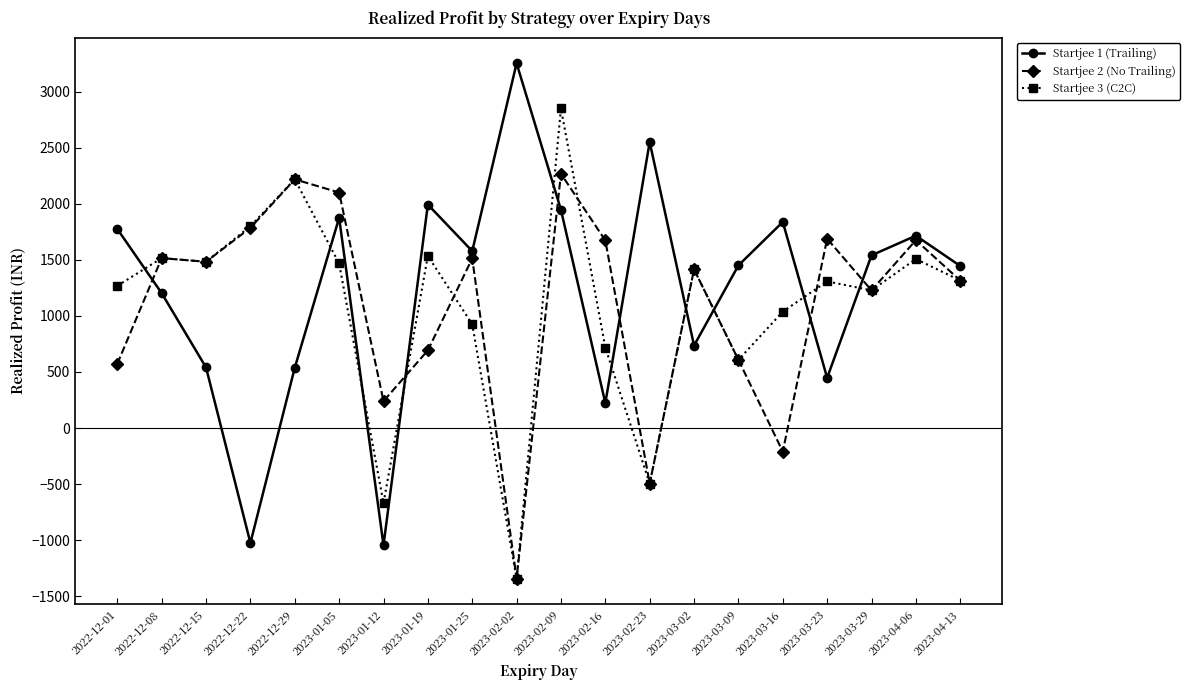

What is the value of the Startjee 3 (C2C) point at the 20th from the left?

1315.0